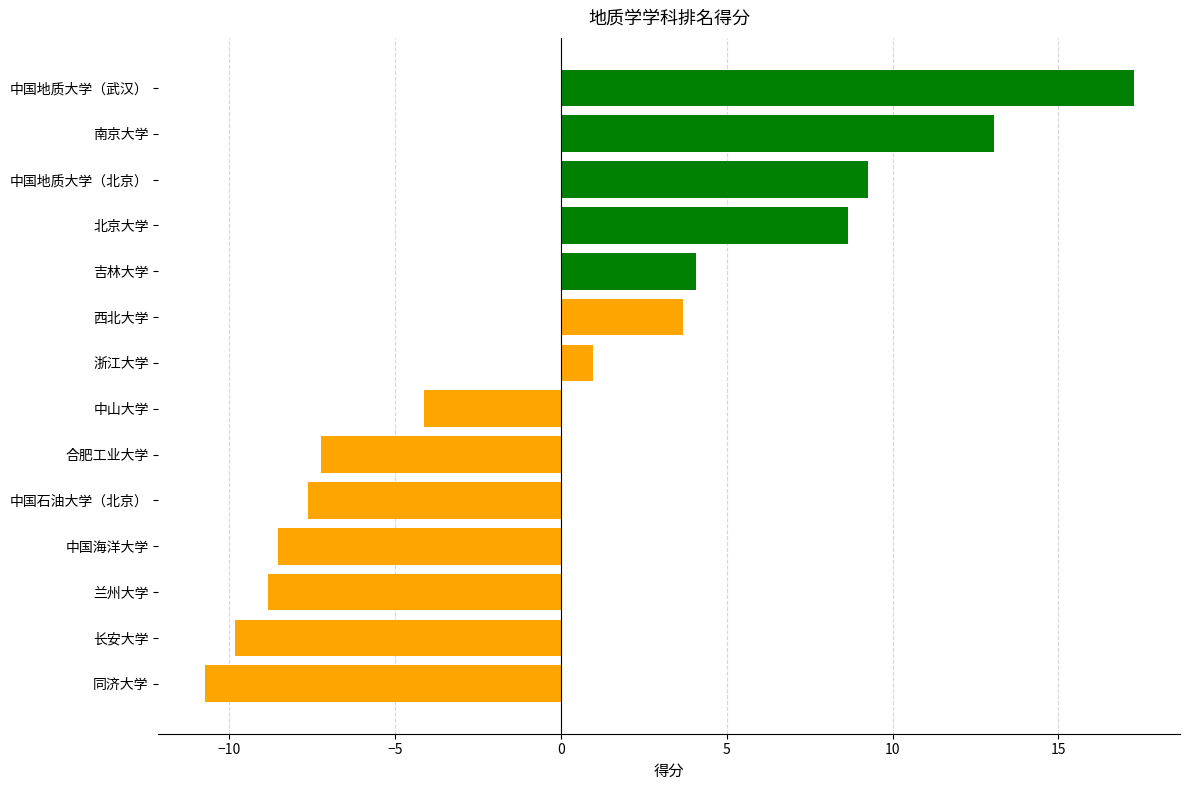

Which label corresponds to the largest value in the chart?

中国地质大学（武汉）